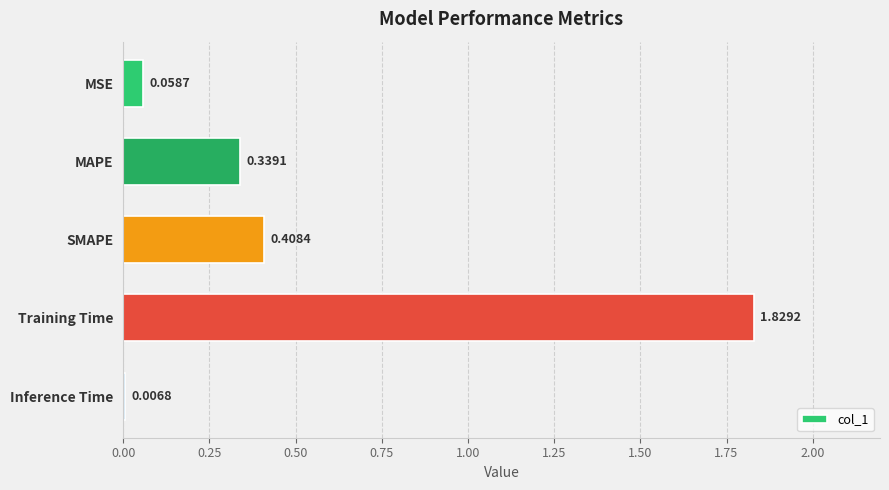

Which label corresponds to the smallest value in the chart?

Inference Time